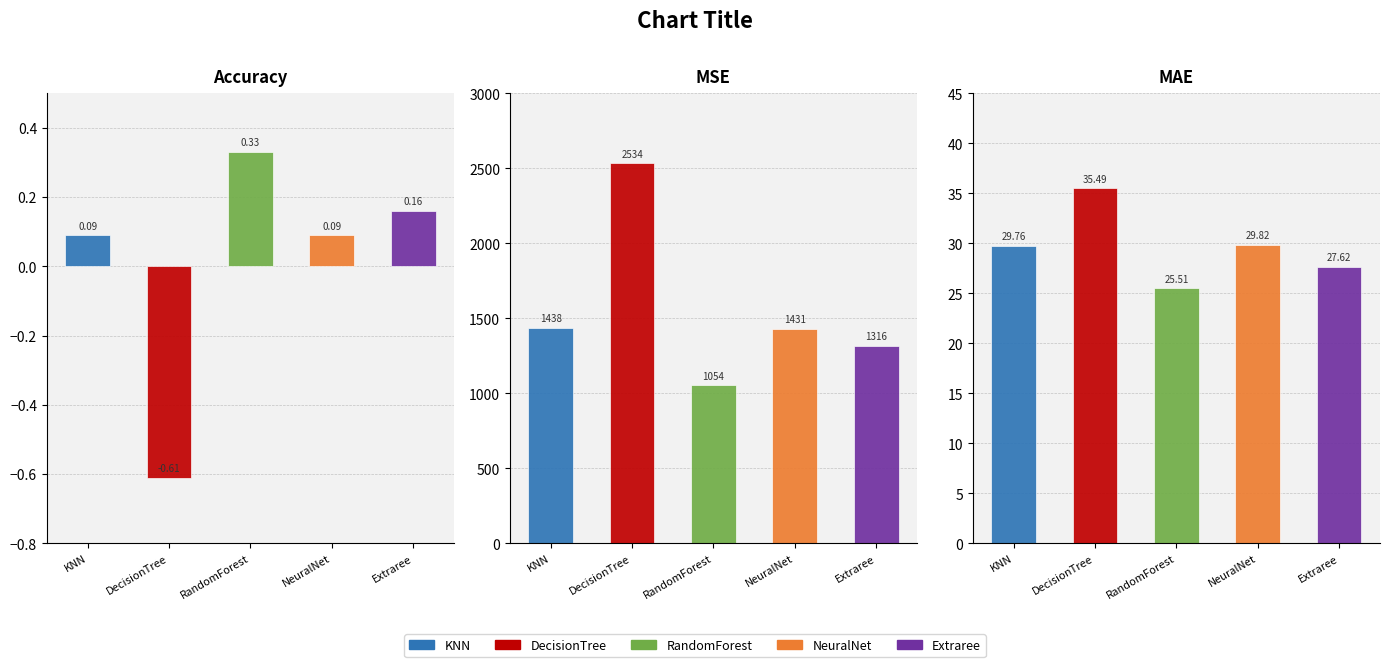

Which has a higher value, Accuracy or MAE?

MAE